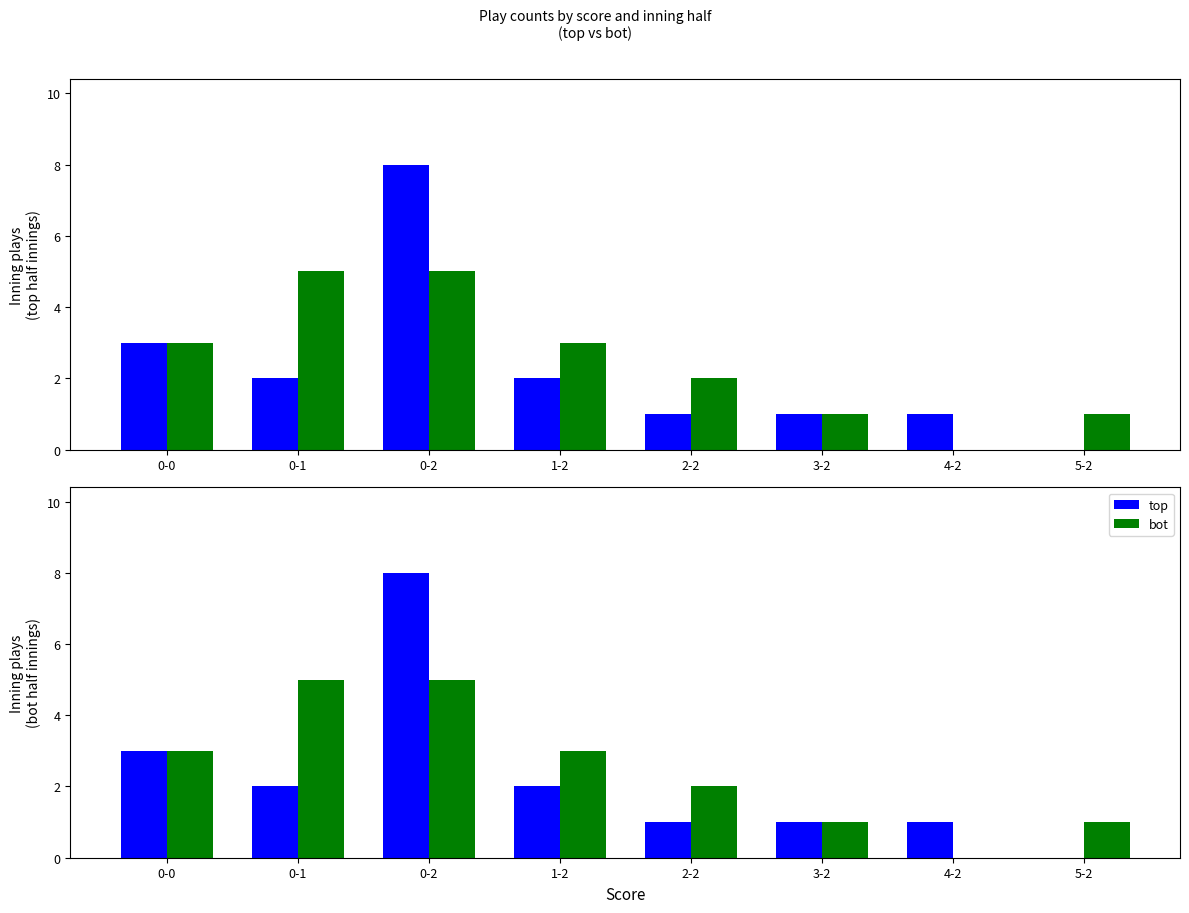

What is the value of the bot bar at the 6th from the left?

1